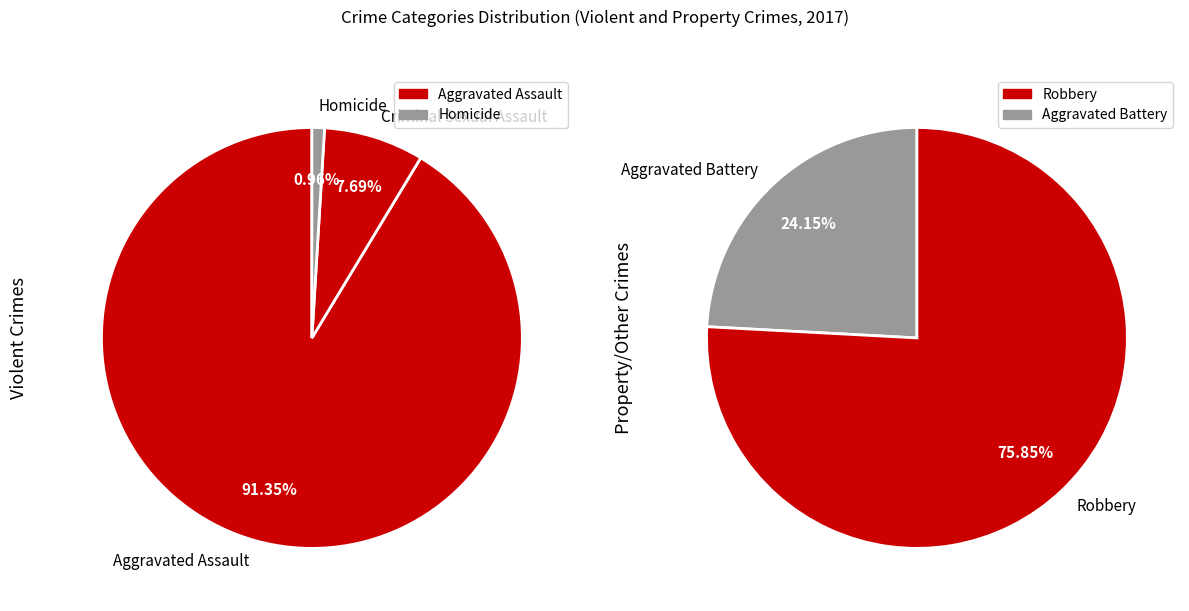

True or false: Homicide accounts for 1% of the total.

False